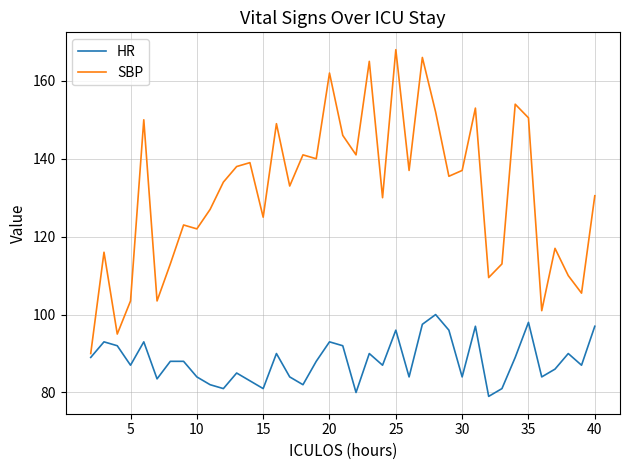

Which series has the largest range (max minus min)?

SBP